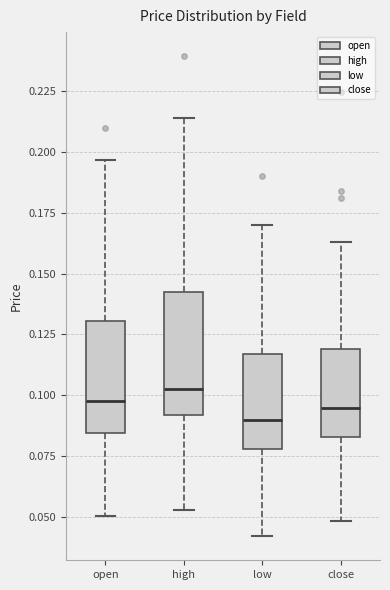

Reading left to right, read every box against the y-axis: the position of its median line, the range the box covers, and the ends of its whiskers. The values are not printed on the chart, so give them approximately, as read against the axis.

open: median 0.100, box 0.085 to 0.130, whiskers 0.050 to 0.195
high: median 0.105, box 0.090 to 0.145, whiskers 0.055 to 0.215
low: median 0.090, box 0.080 to 0.115, whiskers 0.040 to 0.170
close: median 0.095, box 0.085 to 0.120, whiskers 0.050 to 0.165